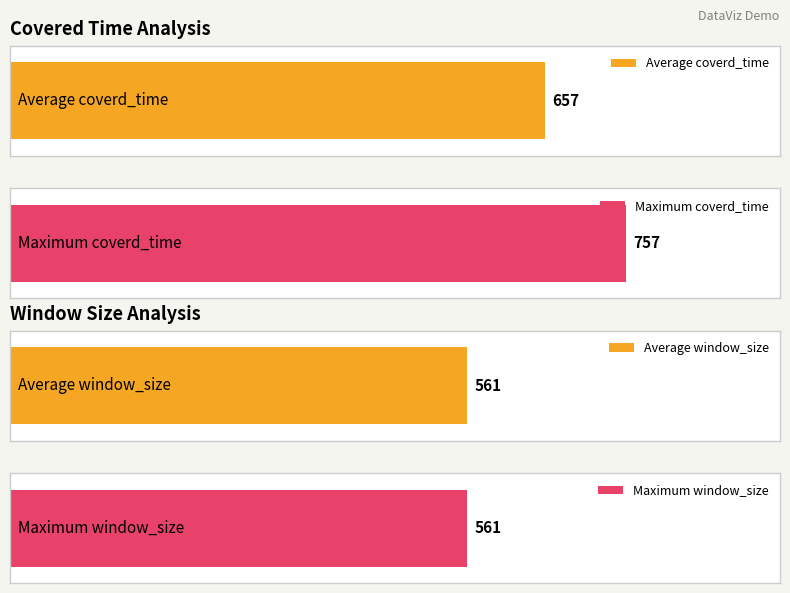

Is it true that non_linear_length equals 4 at 1.2?

False